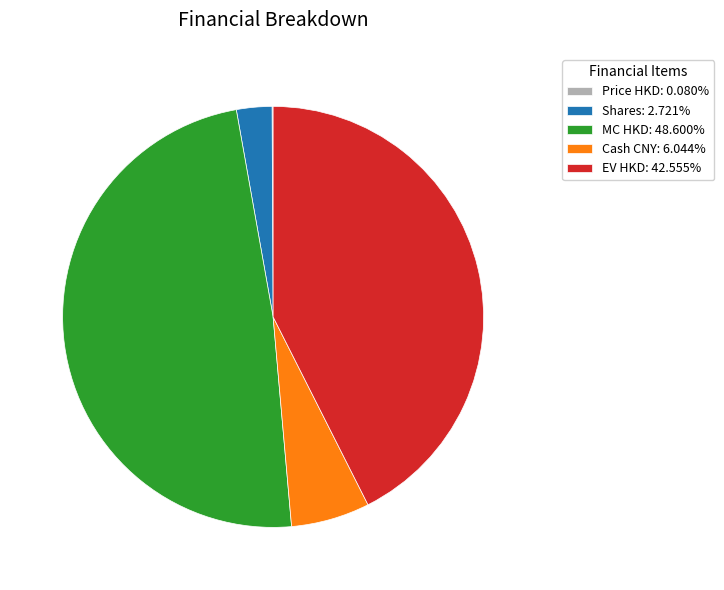

Is the sum of Shares: 2.721% and Cash CNY: 6.044% greater than half?

No